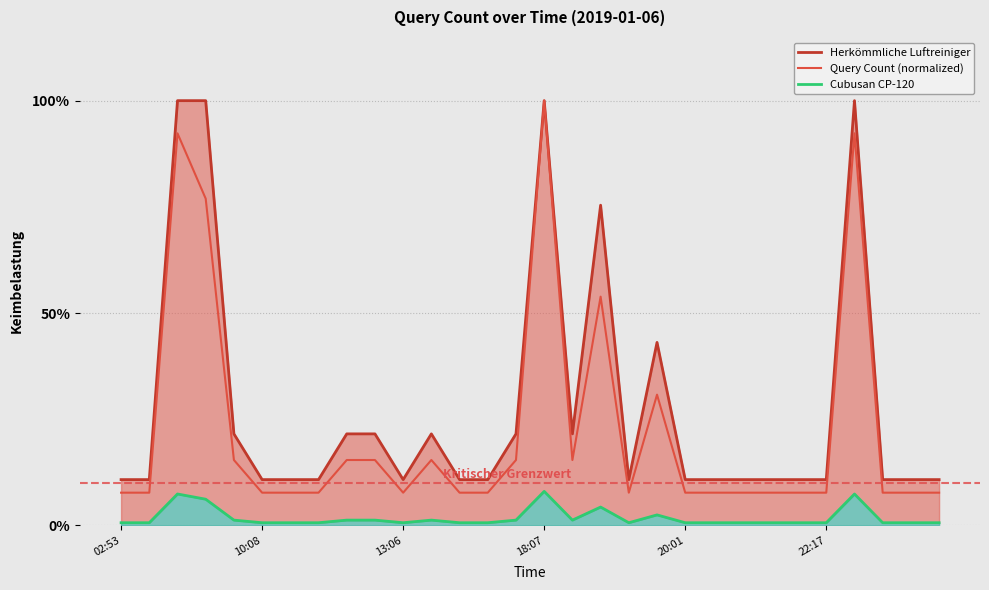

True or false: Query Count (normalized) and Herkömmliche Luftreiniger intersect in this chart.

False